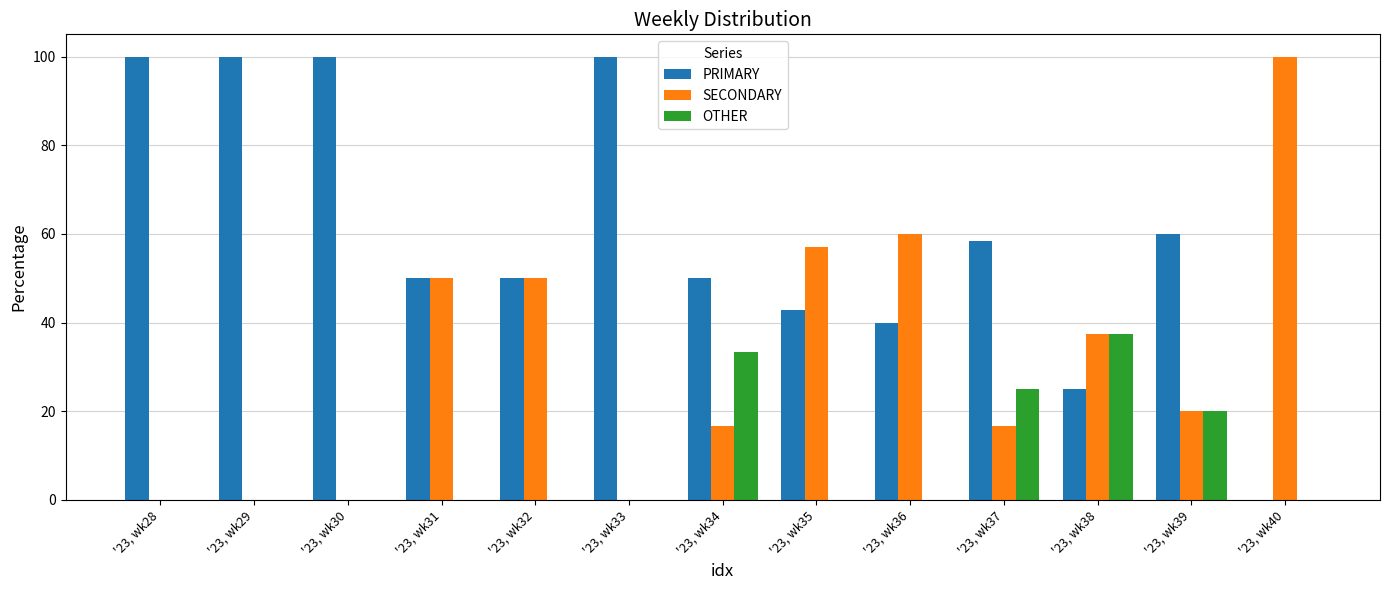

What is the sum of the OTHER values at '23, wk33 and '23, wk34?

33.3